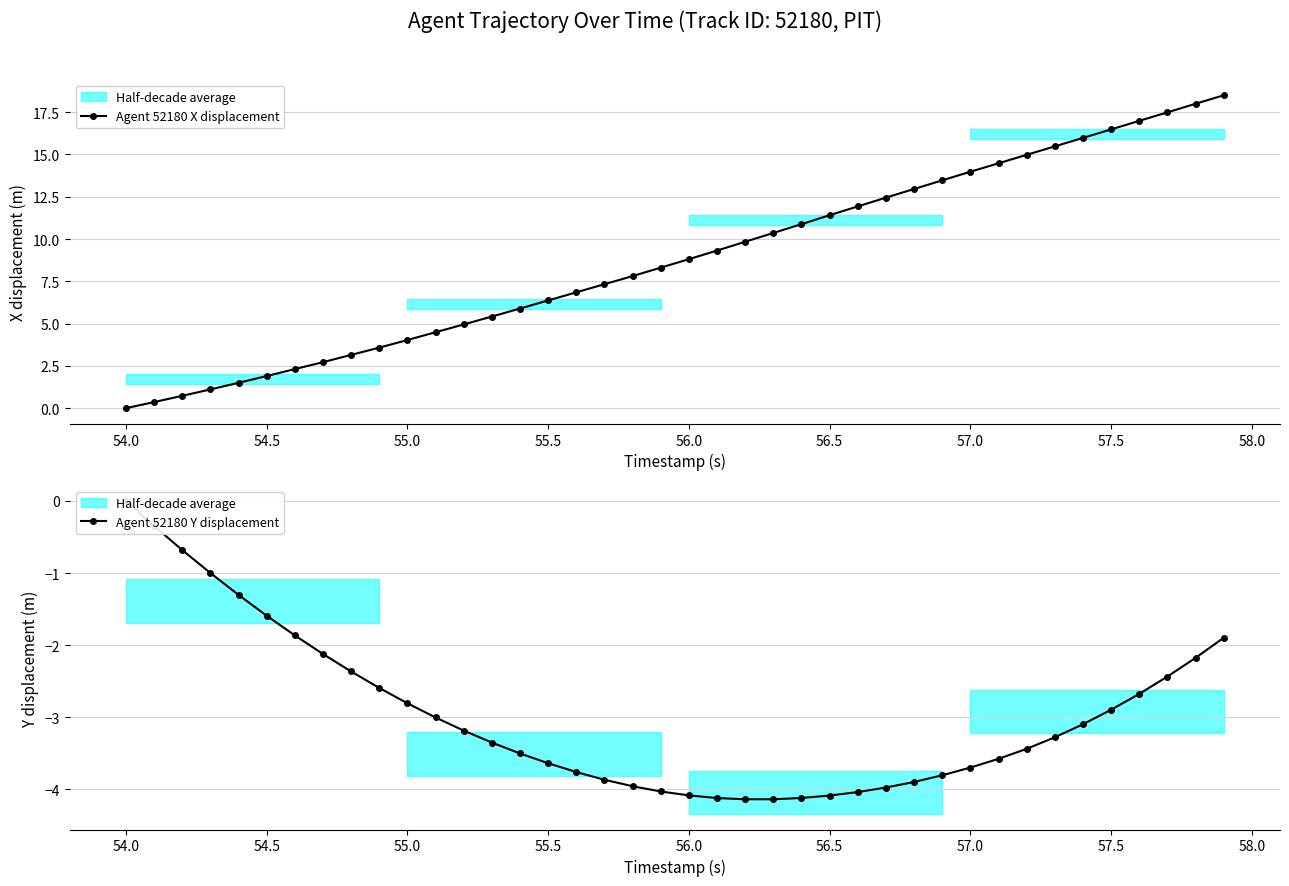

True or false: Agent 52180 Y displacement and Agent 52180 X displacement intersect in this chart.

False